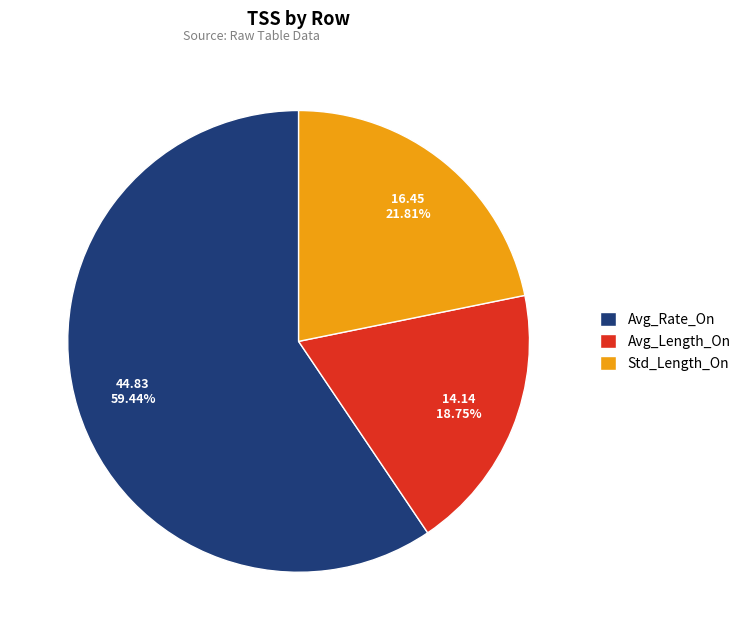

Combined, do Avg_Length_On and Std_Length_On account for over 50%?

No